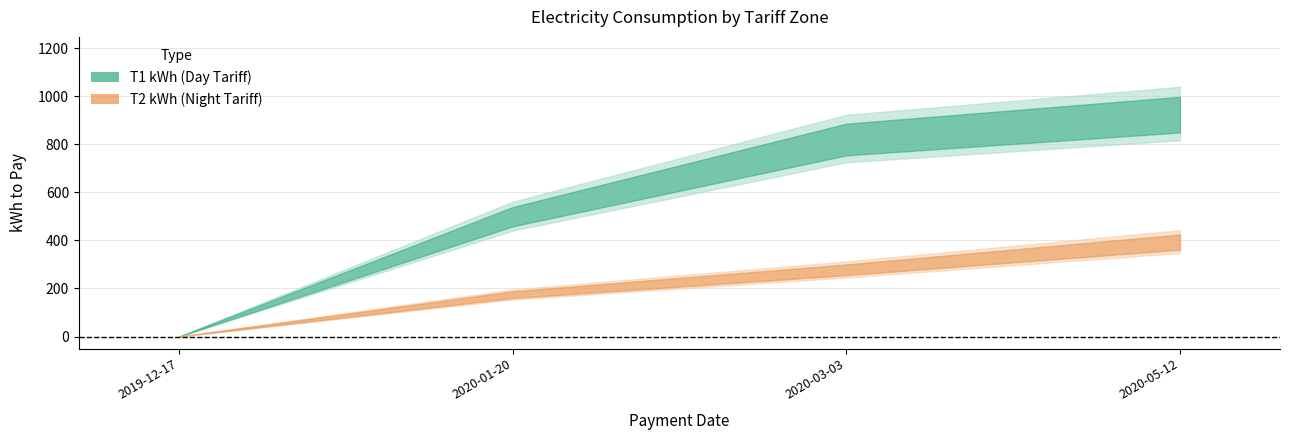

Which label corresponds to the largest value in the chart?

2020-05-12